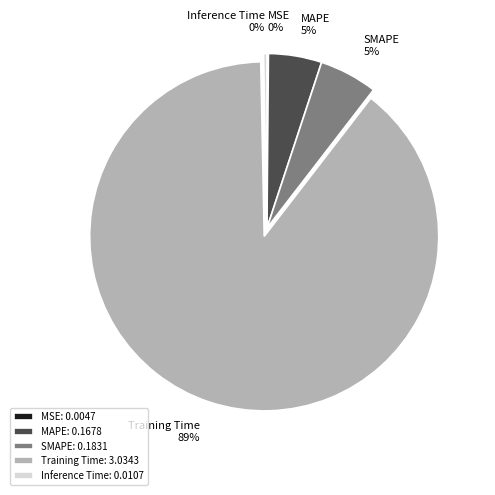

Is it true that Training Time is 99% of the pie?

False